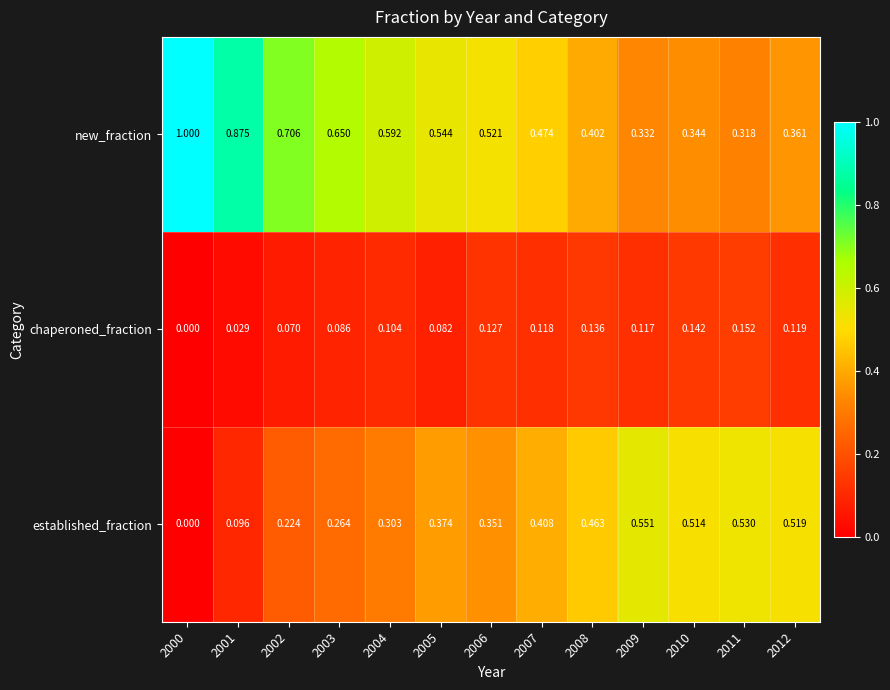

Which series has the largest total across all categories?

new_fraction